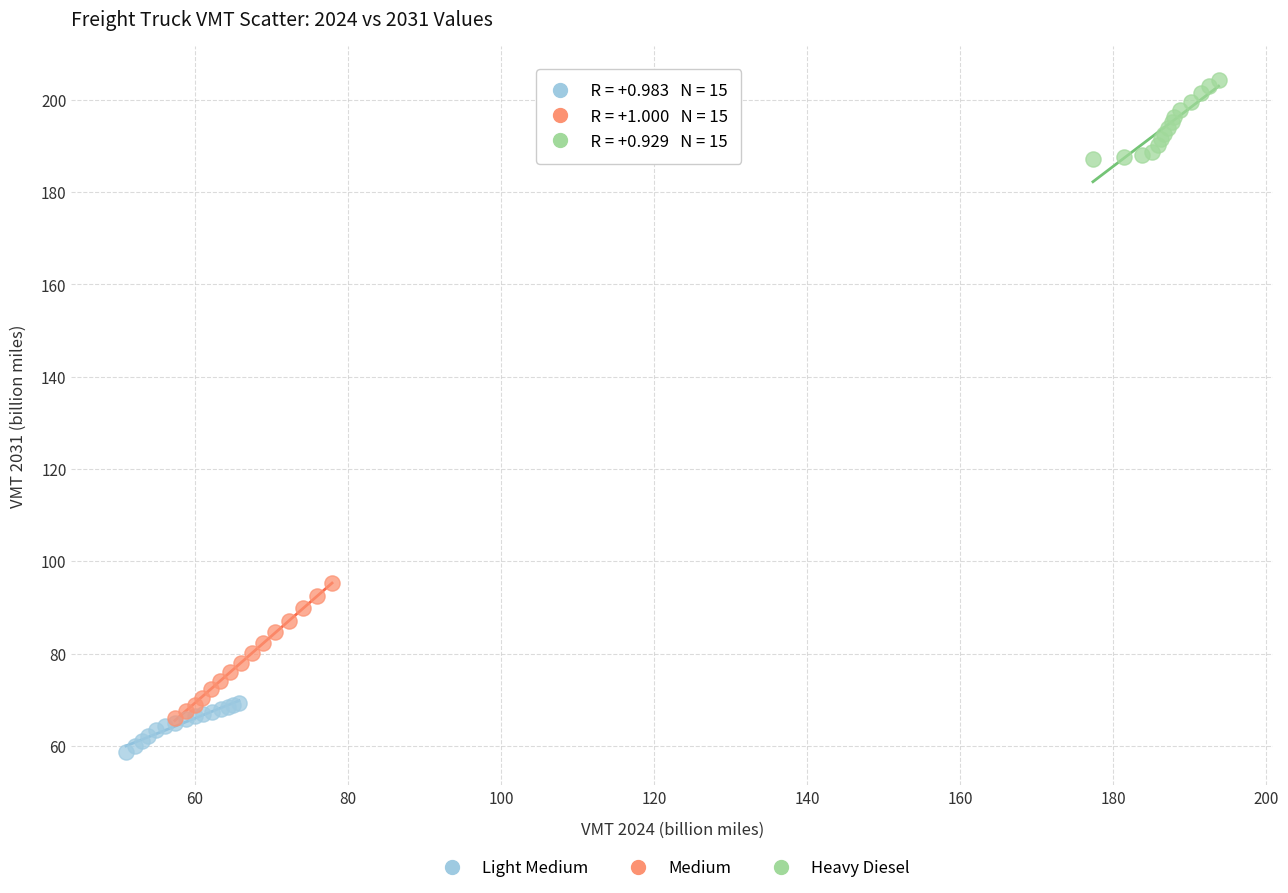

Which series has the widest spread of Y values?

Medium